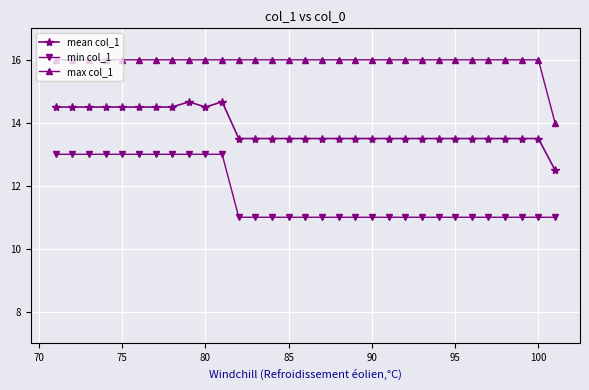

List the series in order of their peak value, highest first.

max col_1, mean col_1, min col_1